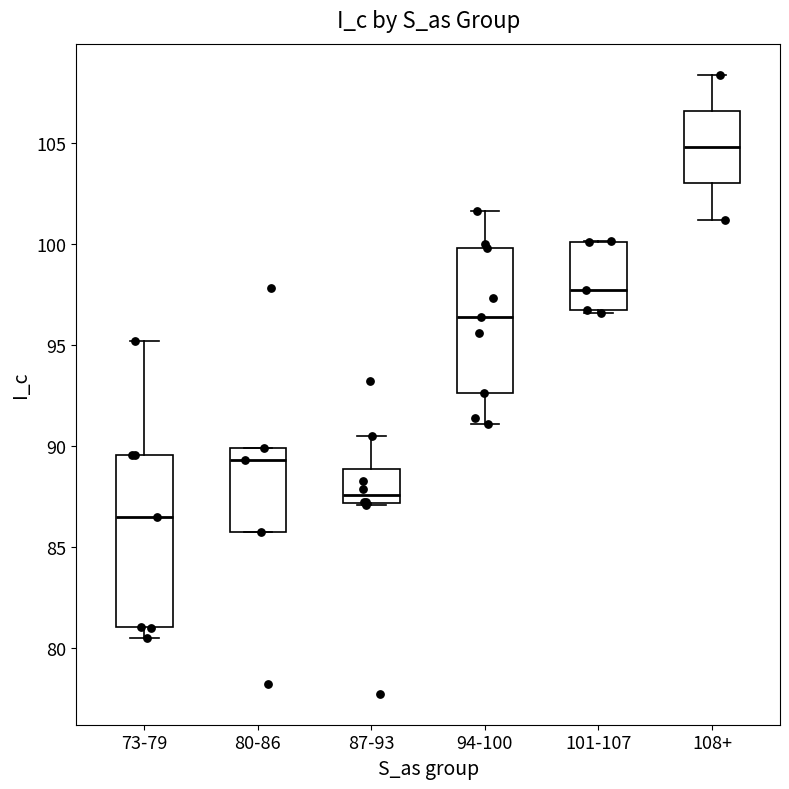

Where is the lower edge of the box for 101-107 on the y-axis? The values are not printed on the chart, so give them approximately, as read against the axis.

96.5